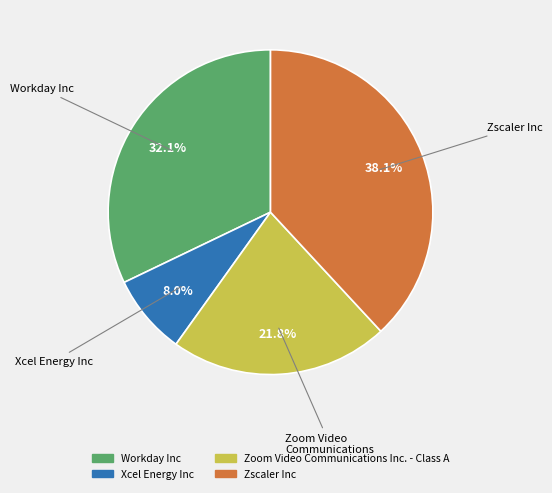

Is it true that Xcel Energy Inc is 8% of the pie?

True